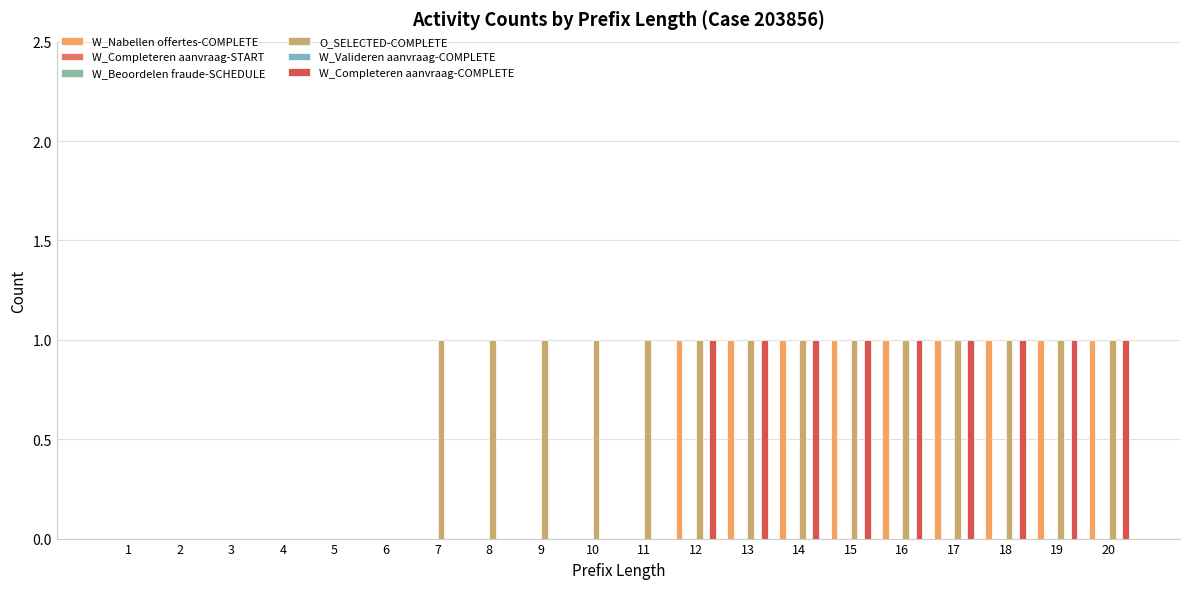

Which has a higher value, 16 or 7?

16